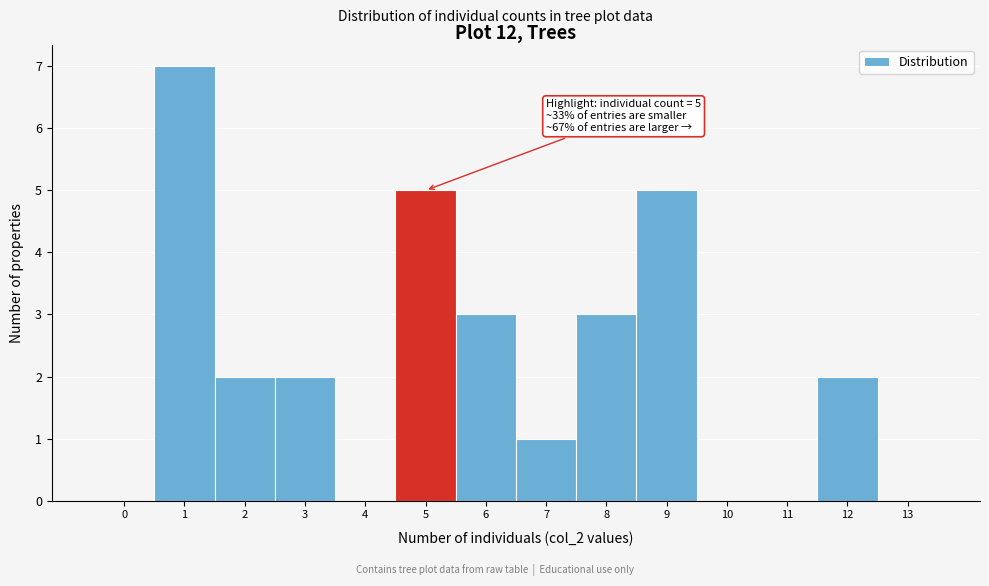

Reading right to left, what are all the values shown in this chart?

13=0	12=2	11=0	10=0	9=5	8=3	7=1	6=3	5=5	4=0	3=2	2=2	1=7	0=0